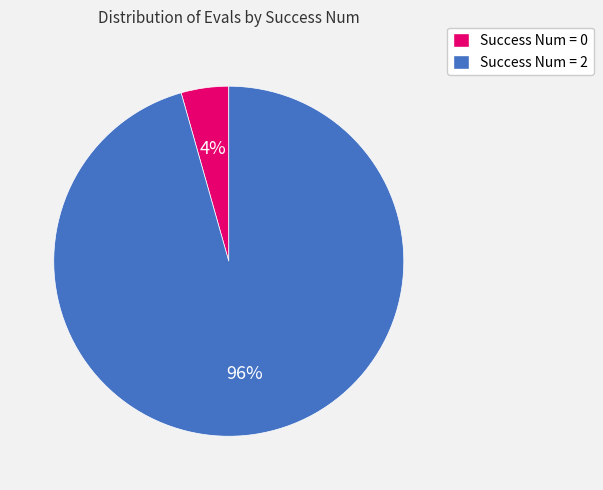

Count the number of slices in the pie.

2